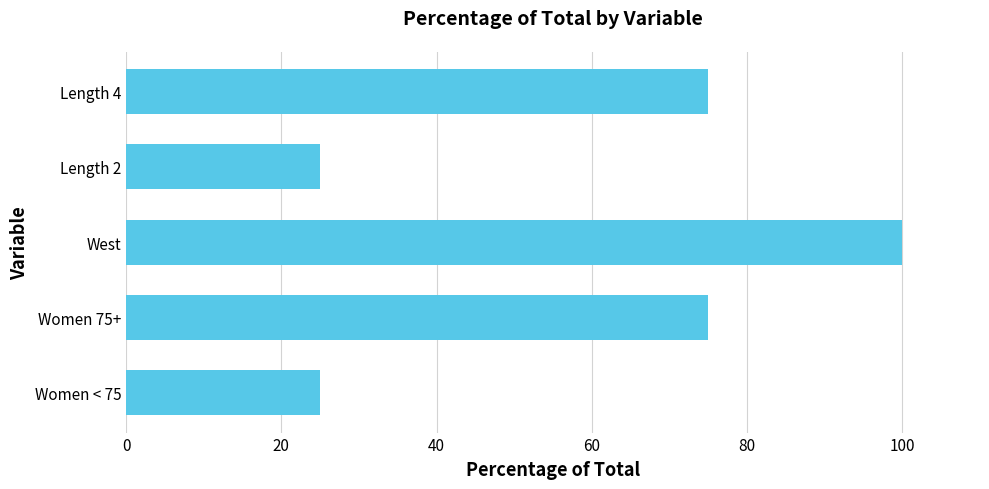

What is the sum of all values?

300